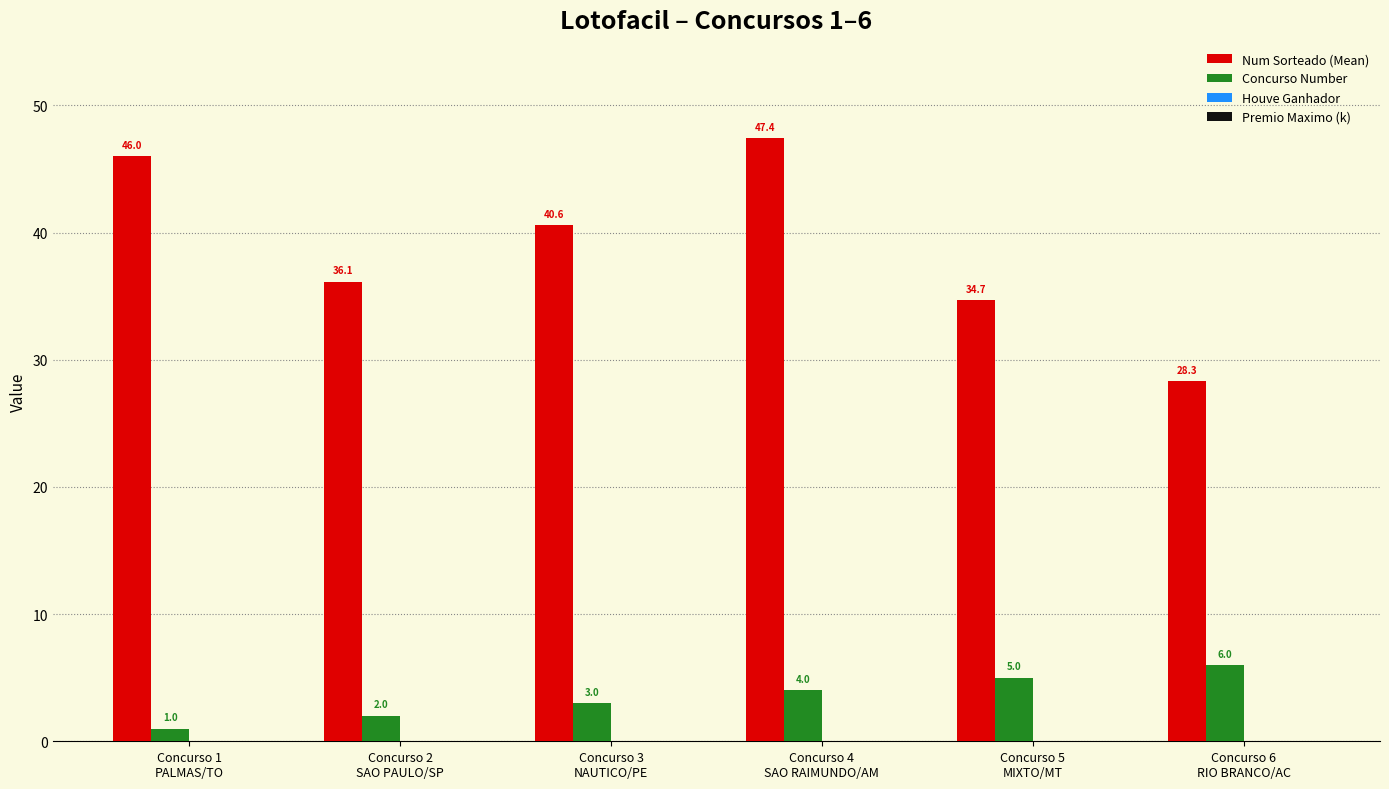

Reading left to right, extract all data points from this chart.

Num Sorteado (Mean): 46.0	36.1	40.6	47.4	34.7	28.3
Concurso Number: 1.0	2.0	3.0	4.0	5.0	6.0